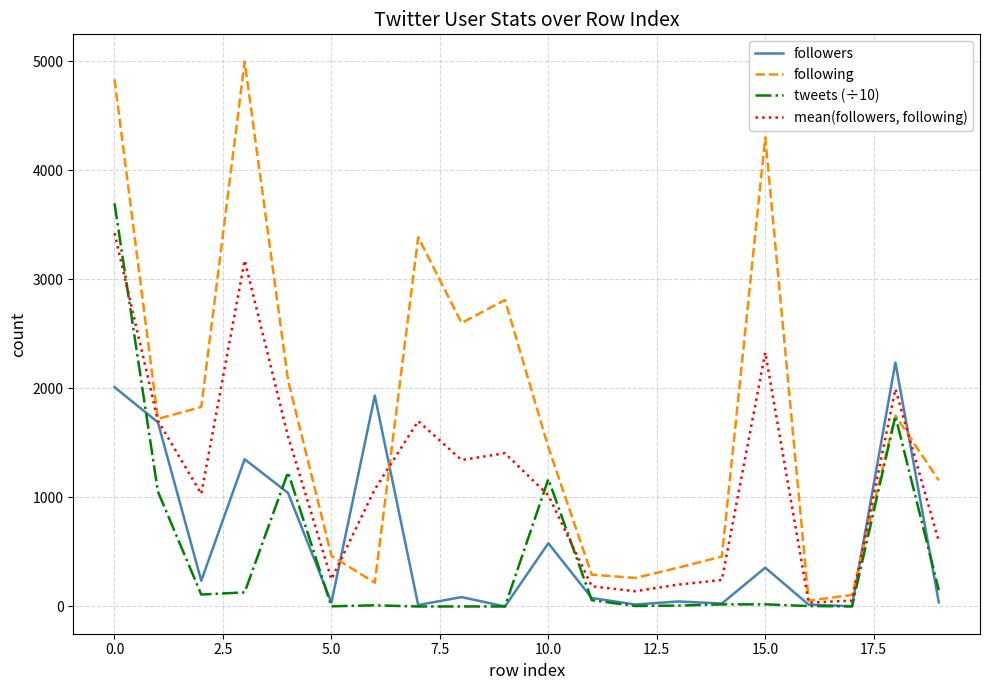

What are all the series names shown in the legend?

followers, following, tweets (÷10), mean(followers, following)